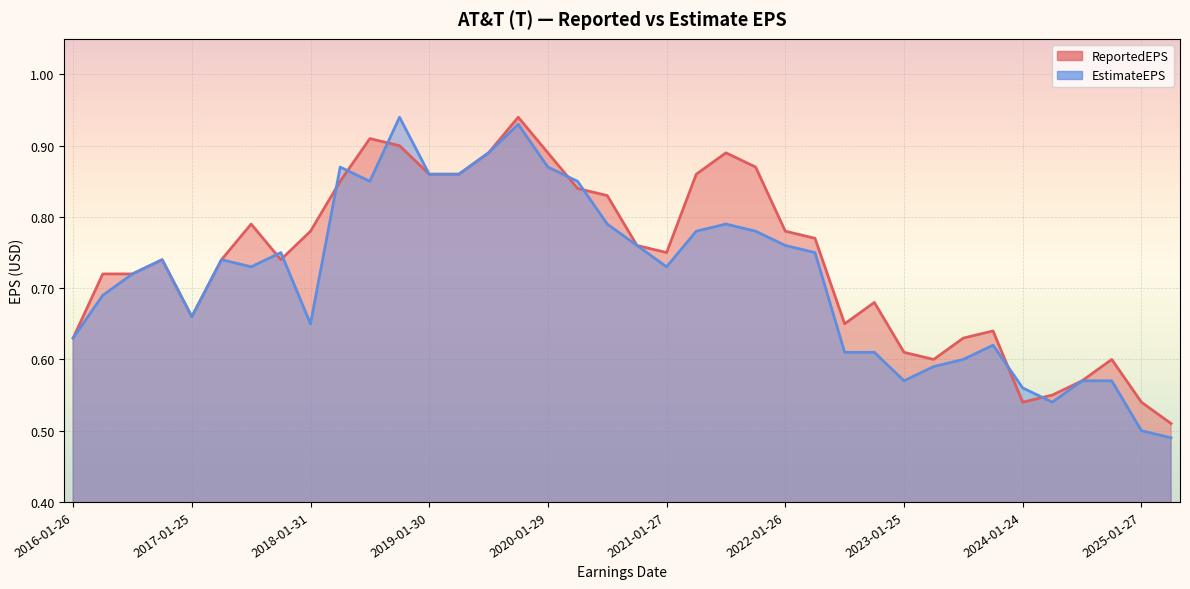

Read the ReportedEPS value at 2020-04-22.

0.8